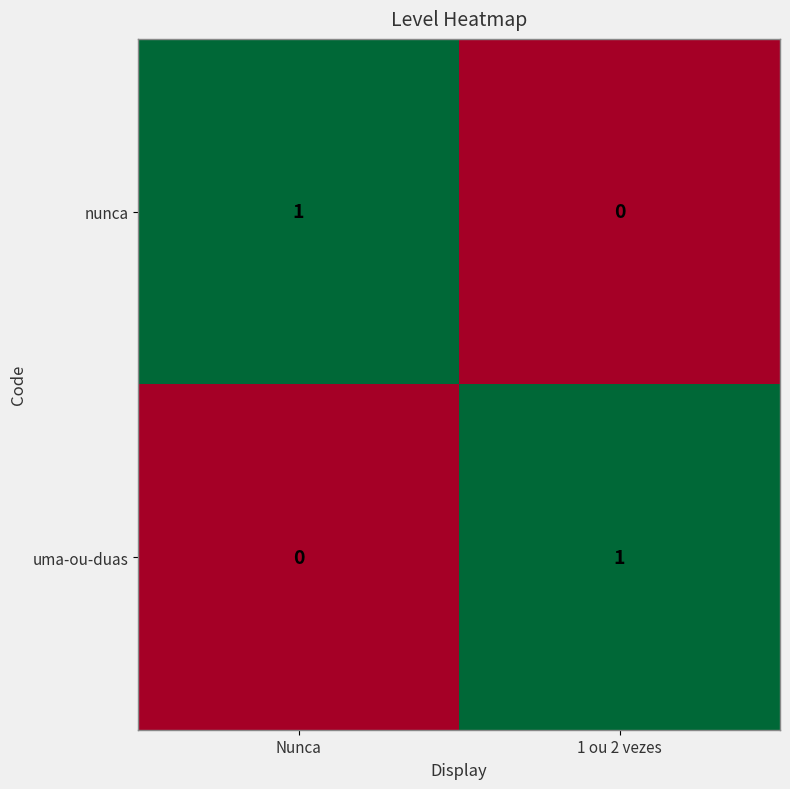

At 1 ou 2 vezes, list the series in order from smallest to largest.

nunca, uma-ou-duas